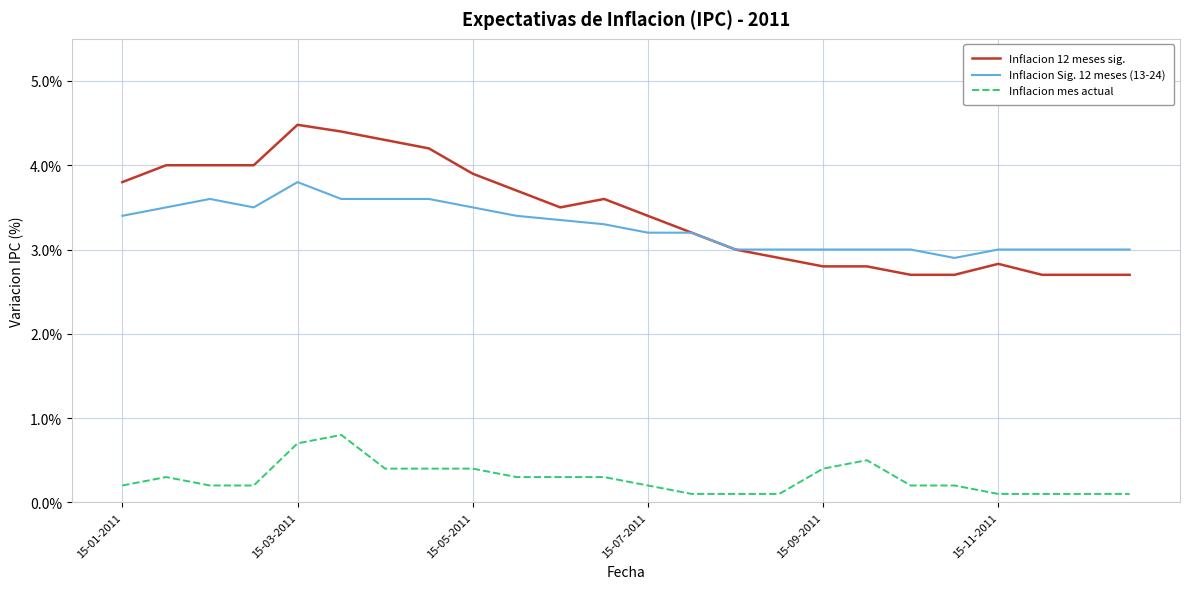

True or false: Inflacion mes actual and Inflacion Sig. 12 meses (13-24) intersect in this chart.

False